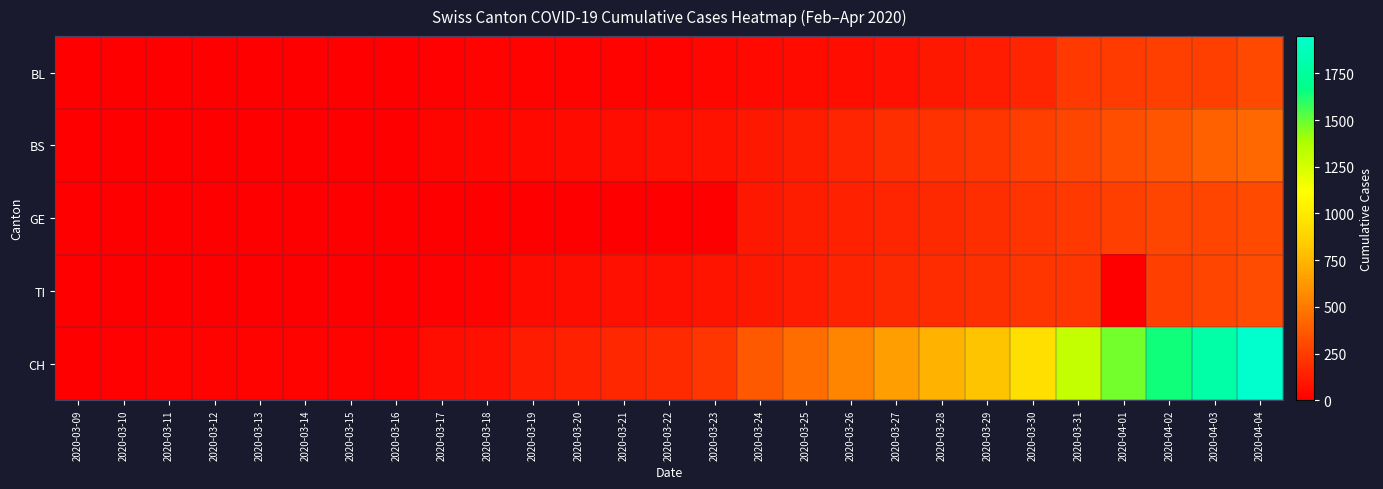

At how many categories does at least one series exceed 7?

26